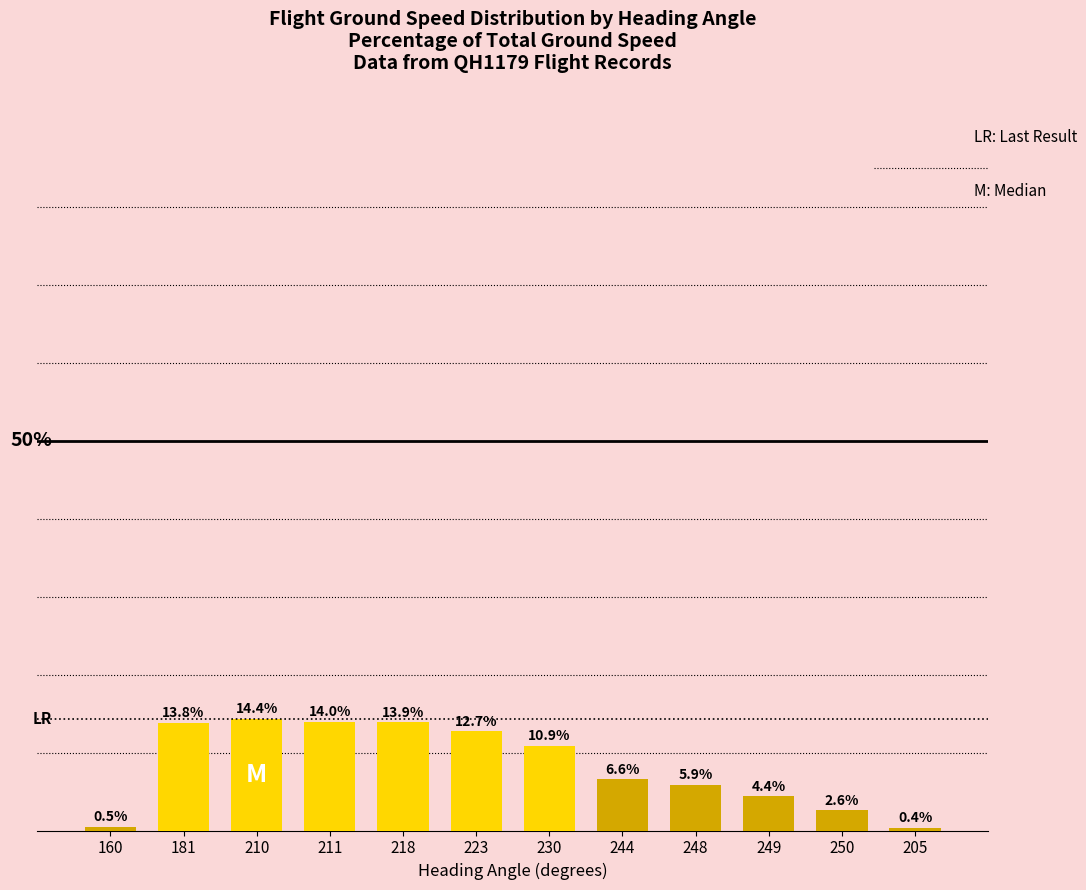

List the labels in order of value, largest first.

210, 211, 218, 181, 223, 230, 244, 248, 249, 250, 160, 205